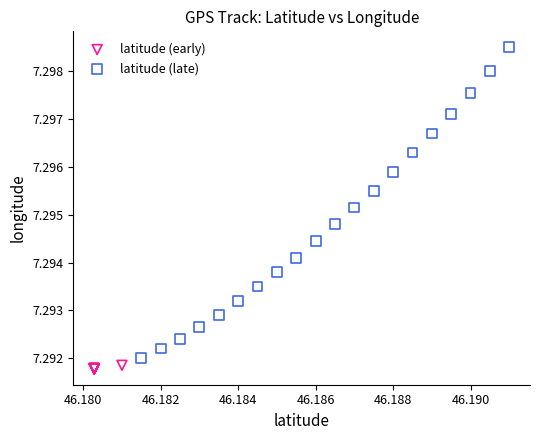

Which series reaches the minimum Y coordinate?

latitude (early)